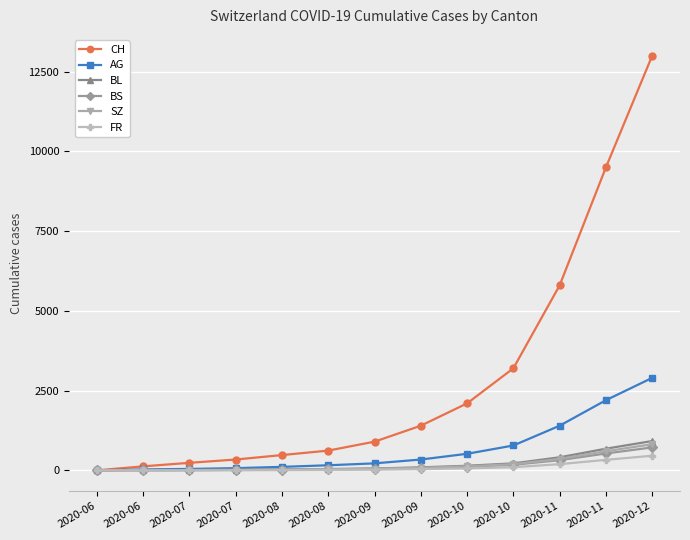

Where does the CH series first go above 900?

2020-09